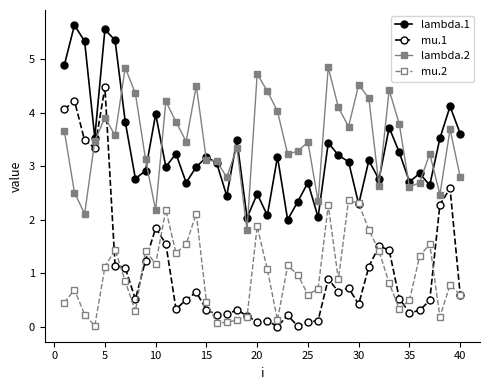

Which series has the largest range (max minus min)?

mu.1